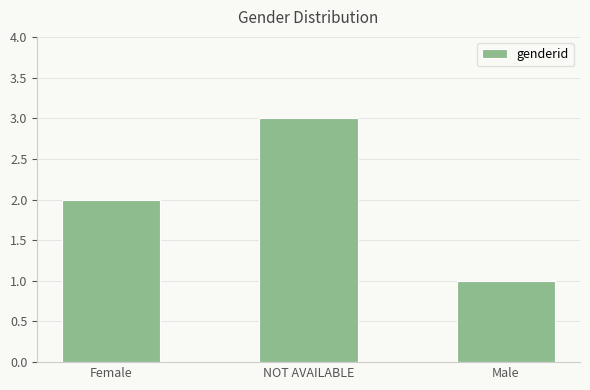

Rank the categories by value from lowest to highest.

Male, Female, NOT AVAILABLE